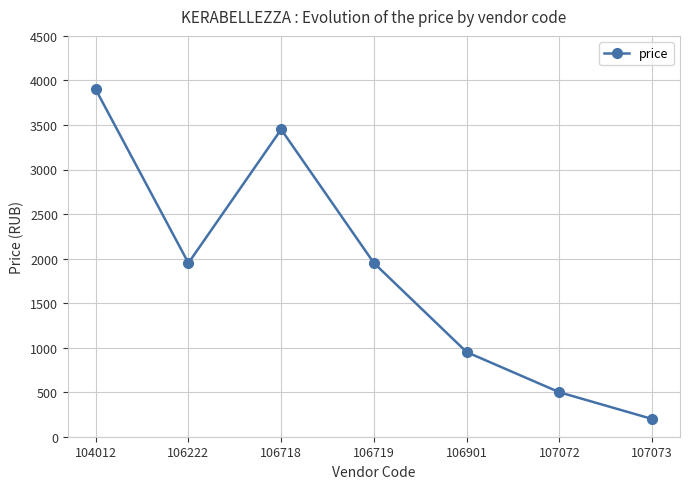

How many points are higher than both their immediate neighbors (excluding endpoints)?

1